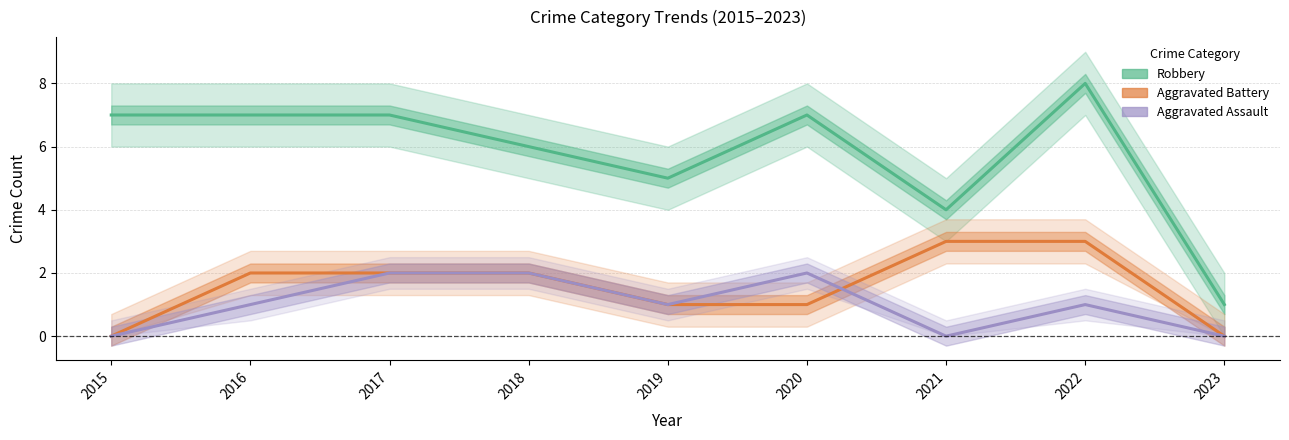

What is the difference between the maximum and minimum values in the Aggravated Assault series?

2